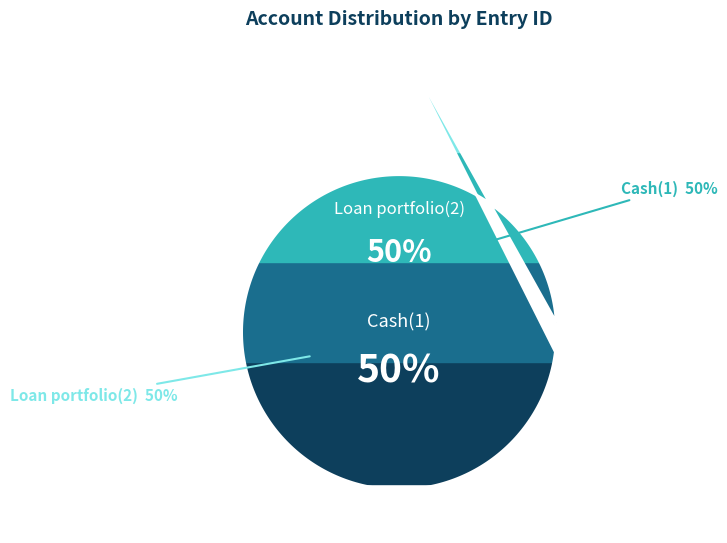

True or false: Cash(1) accounts for 50% of the total.

True